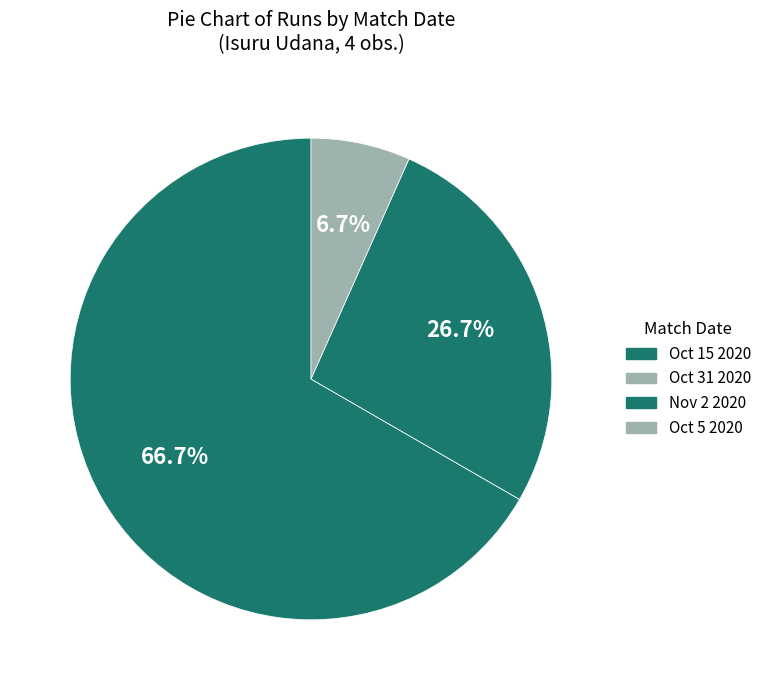

To the nearest percent, what is the difference between the Oct 15 2020 and Oct 31 2020 slice percentages?

67%